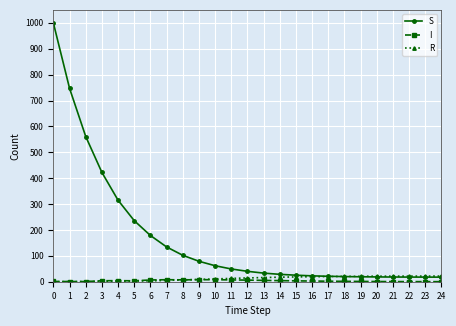

What is the maximum value shown in the chart?

999.0